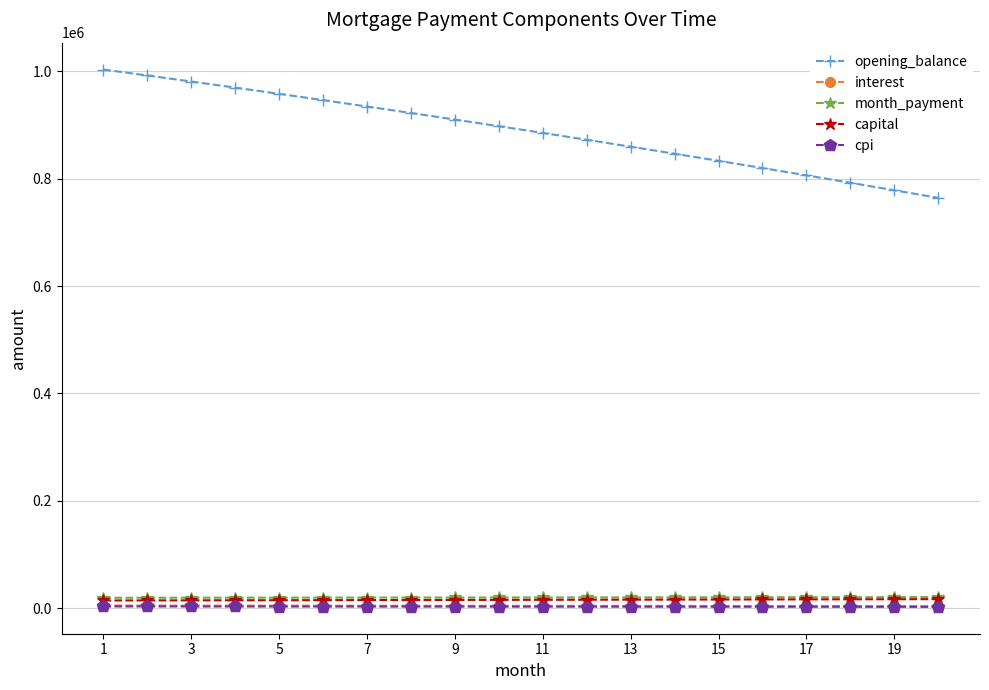

What is the greatest value displayed?

1003333.3